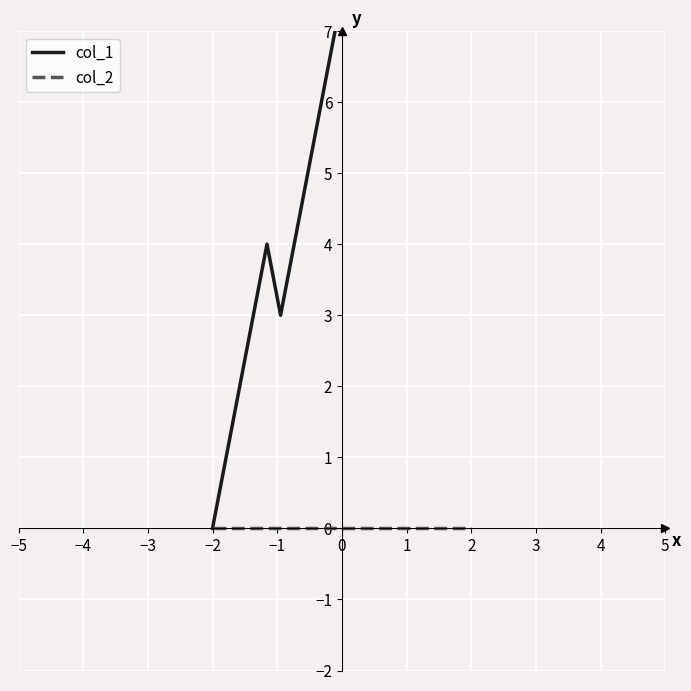

The value of col_1 at −2 is 2. True or false?

False